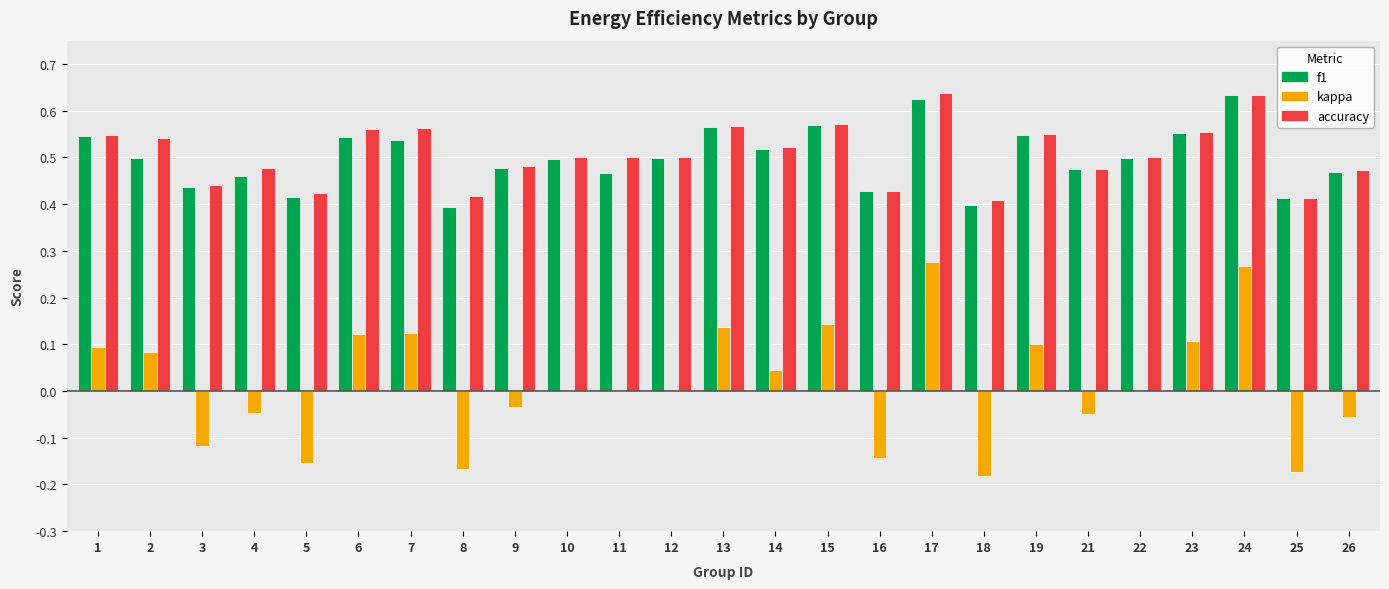

True or false: kappa has a value of 0.2 at 1.

False